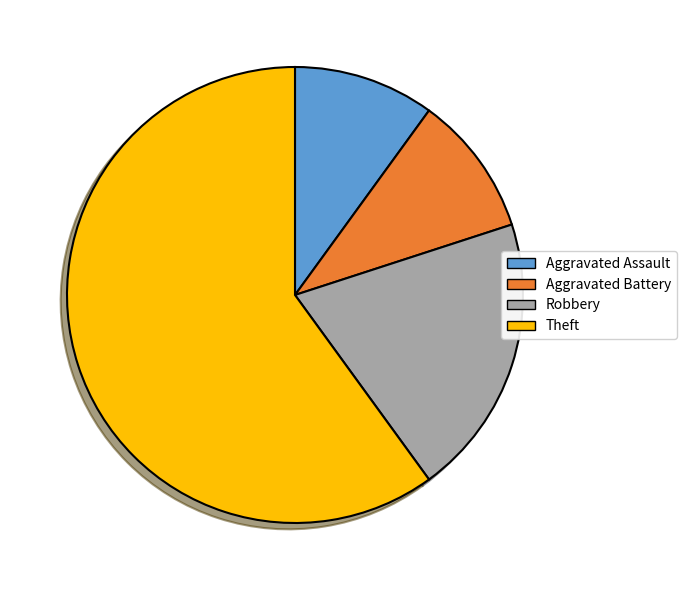

How many segments does this pie chart have?

4